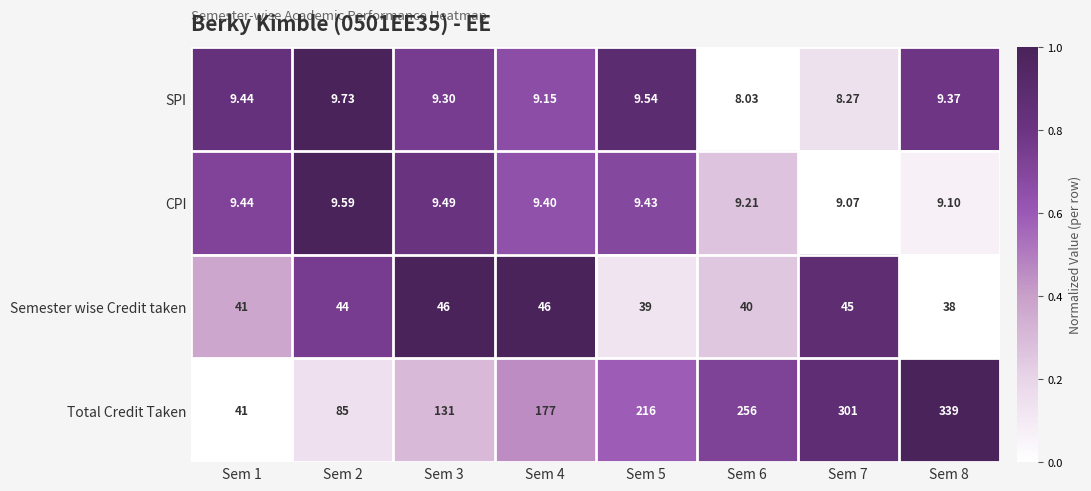

Rank the series by their maximum value, from lowest to highest.

CPI, SPI, Semester wise Credit taken, Total Credit Taken